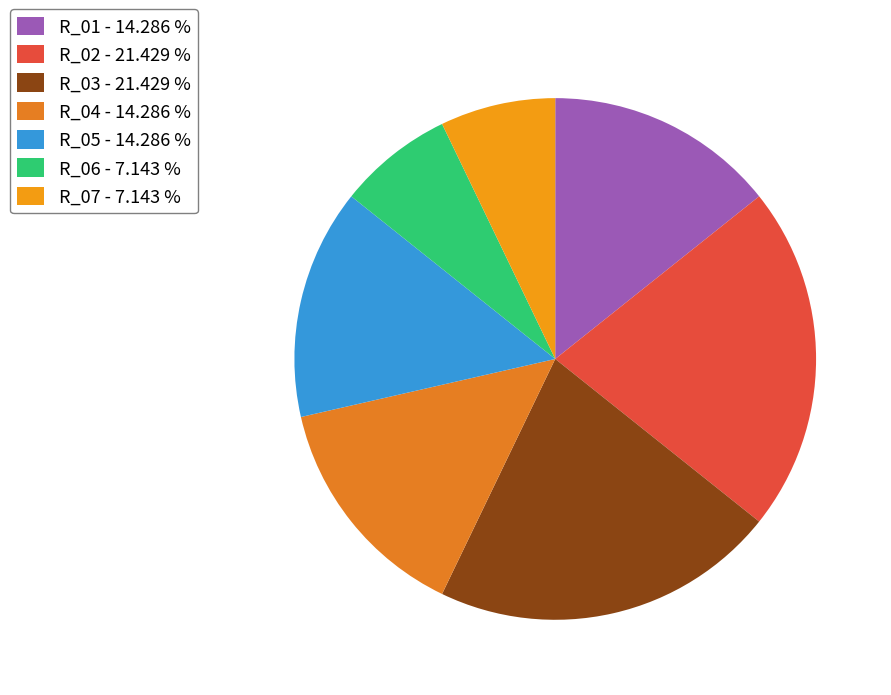

To the nearest percent, what is the average slice percentage?

14%